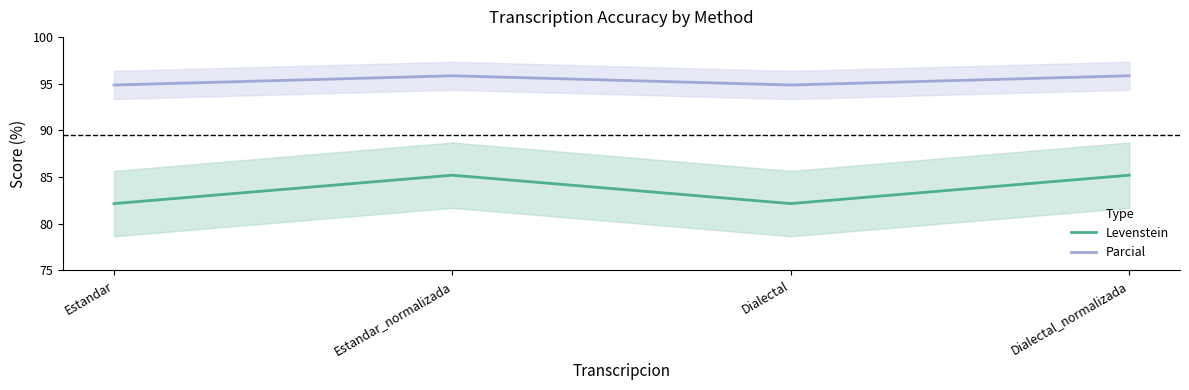

True or false: Parcial and Levenstein intersect in this chart.

False